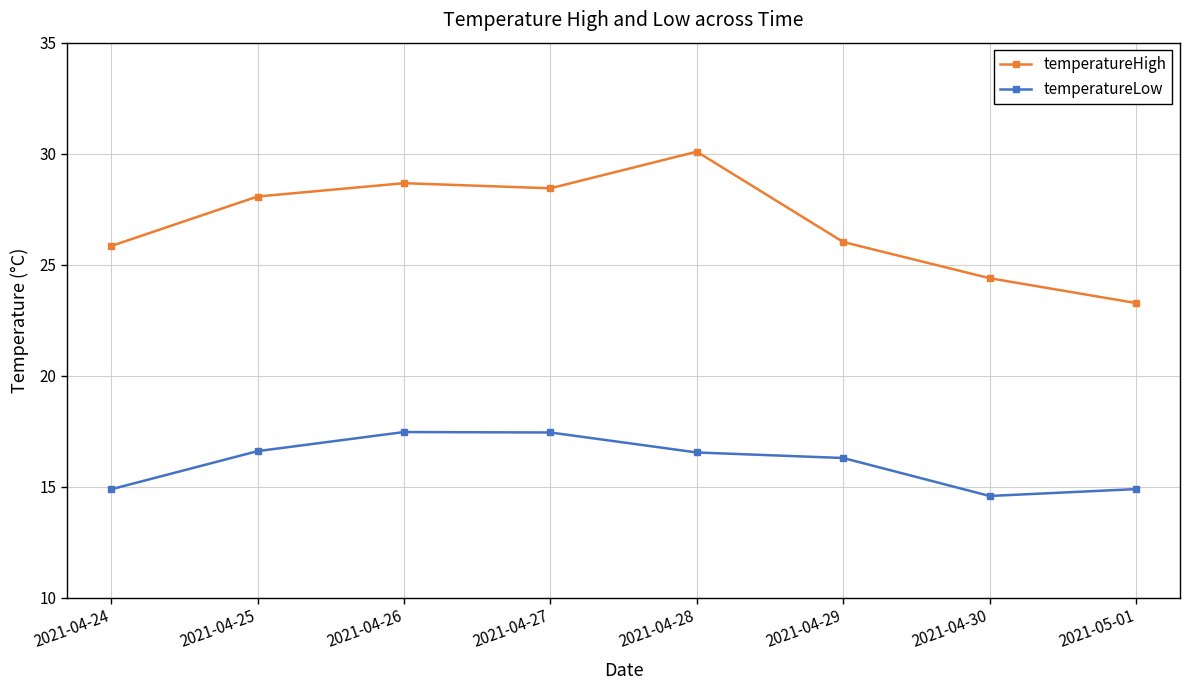

The value of temperatureLow at 2021-04-26 is 11.3. True or false?

False